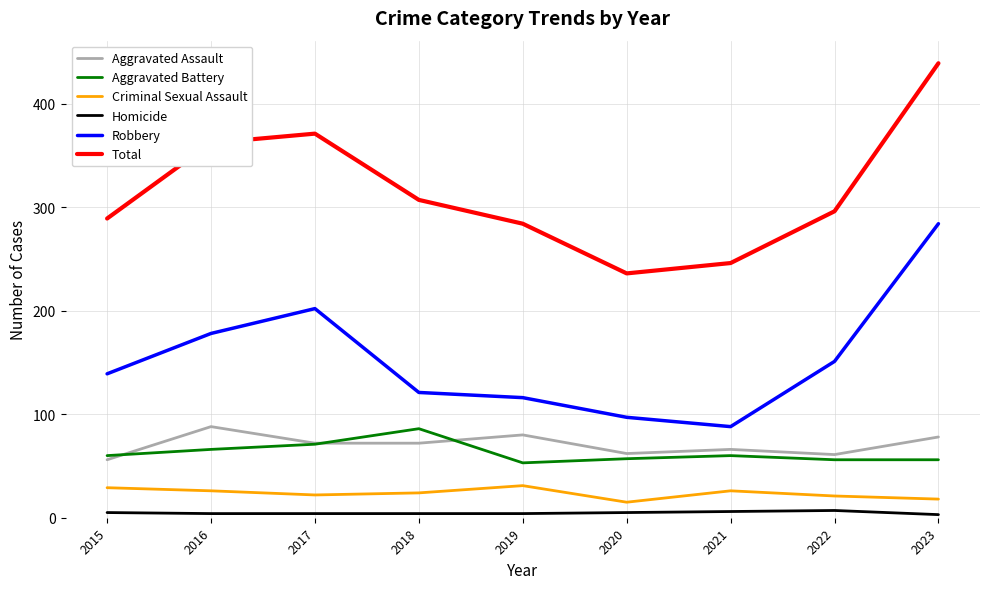

Which series has the largest total across all categories?

Total